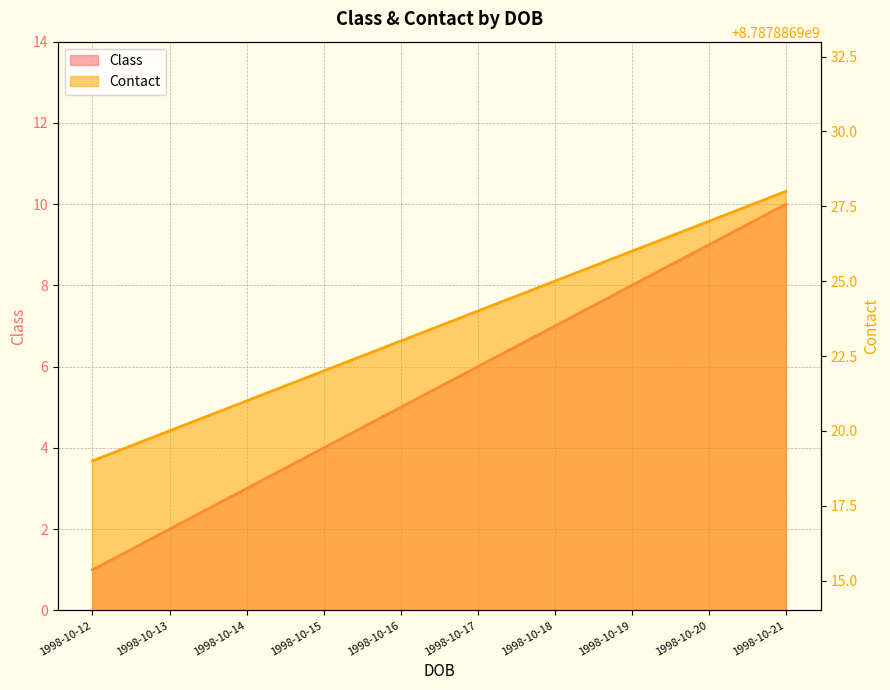

Rank the series by their average value, from lowest to highest.

Class, Contact